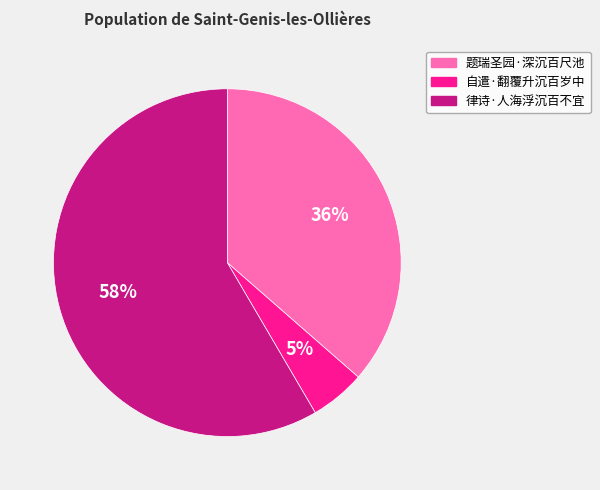

Which category has the biggest portion of the pie?

律诗·人海浮沉百不宜